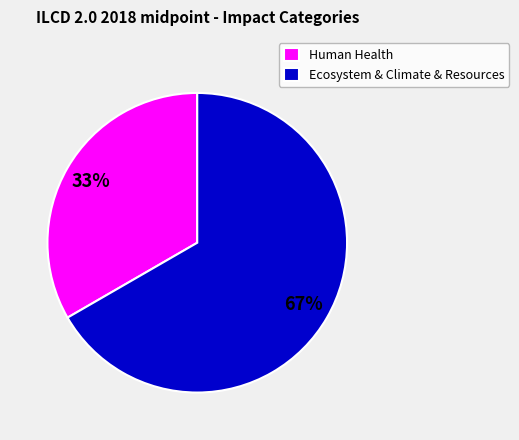

Count the number of slices in the pie.

2